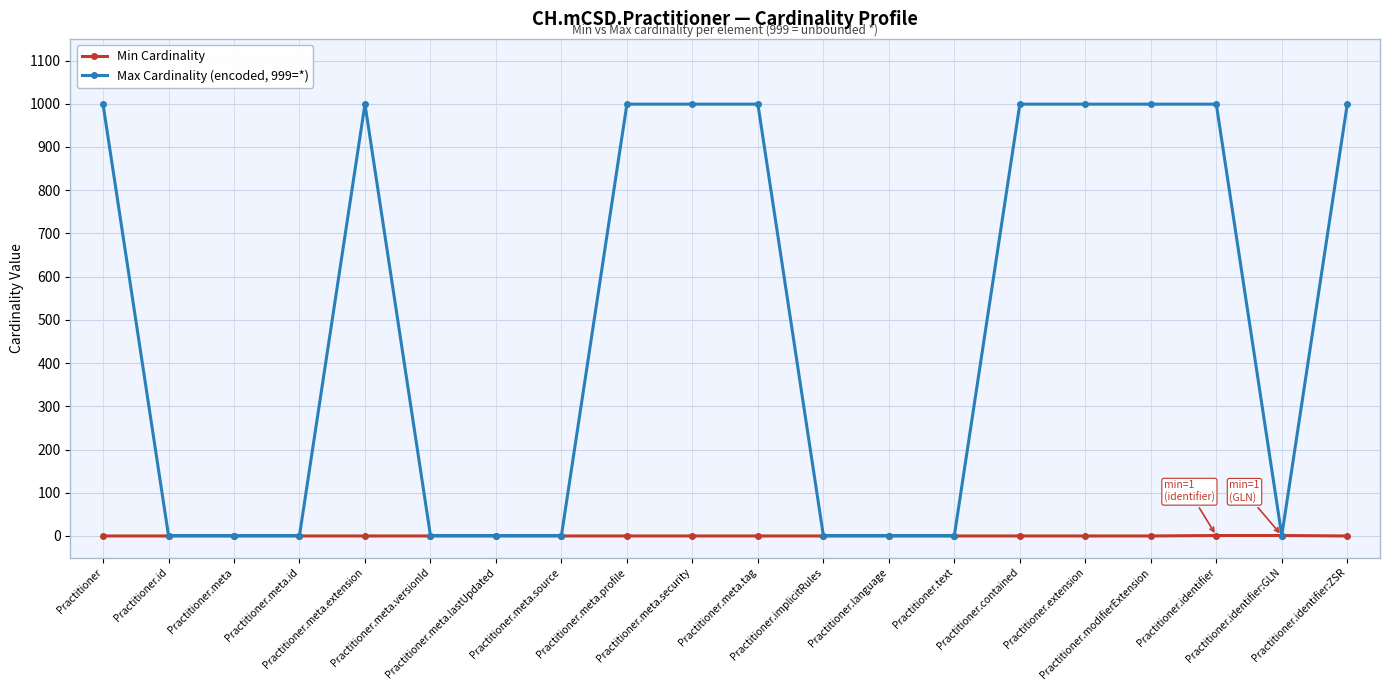

Rank the series by their maximum value, from highest to lowest.

Max Cardinality (encoded, 999=*), Min Cardinality